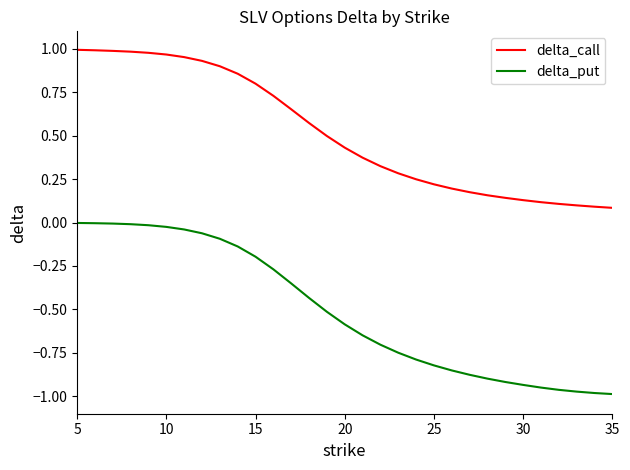

True or false: delta_put and delta_call cross at least once.

False